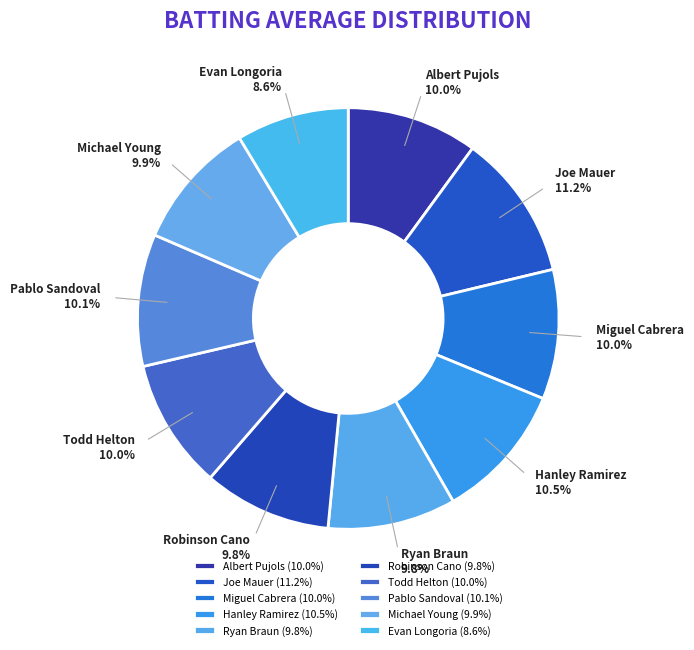

How many segments does this pie chart have?

10